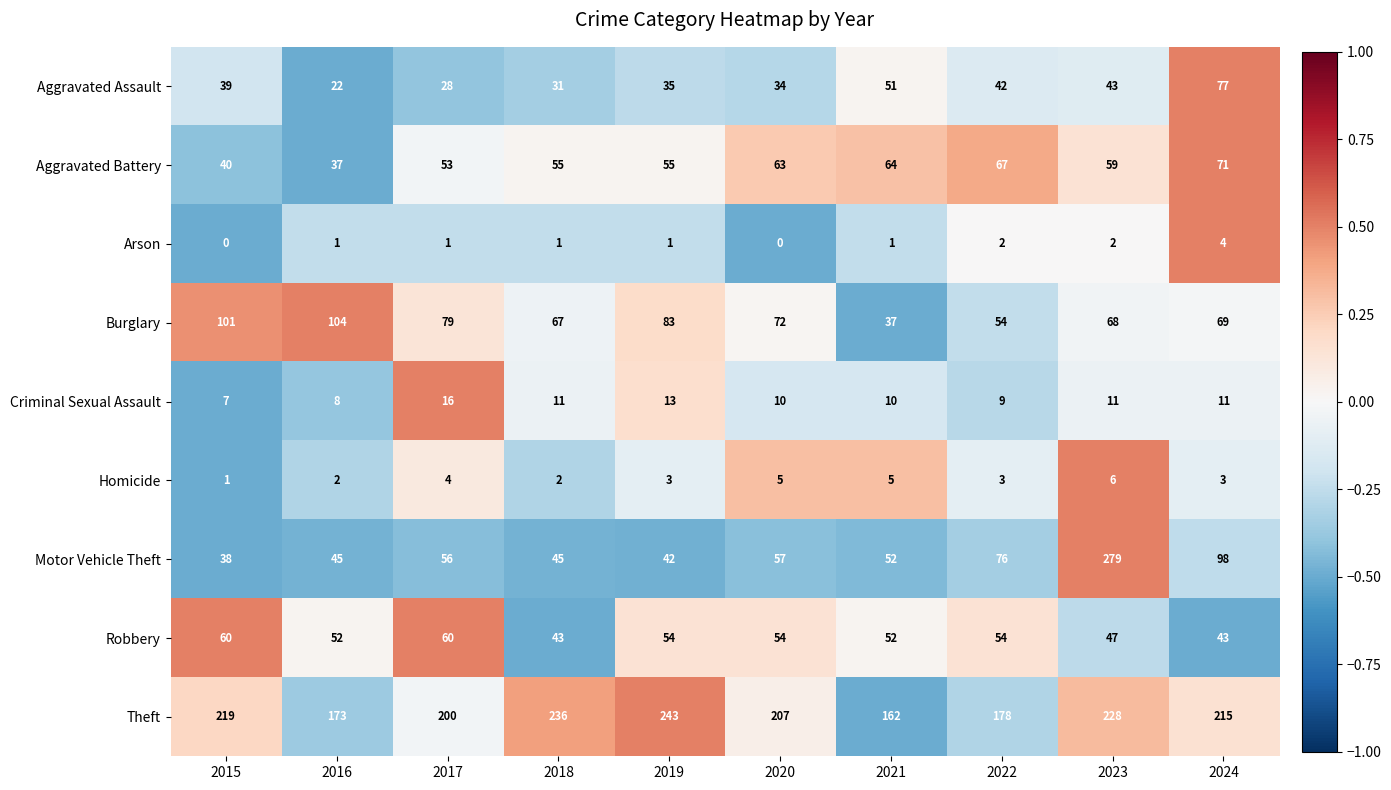

List the series in order of their peak value, lowest first.

Arson, Homicide, Criminal Sexual Assault, Robbery, Aggravated Battery, Aggravated Assault, Burglary, Theft, Motor Vehicle Theft